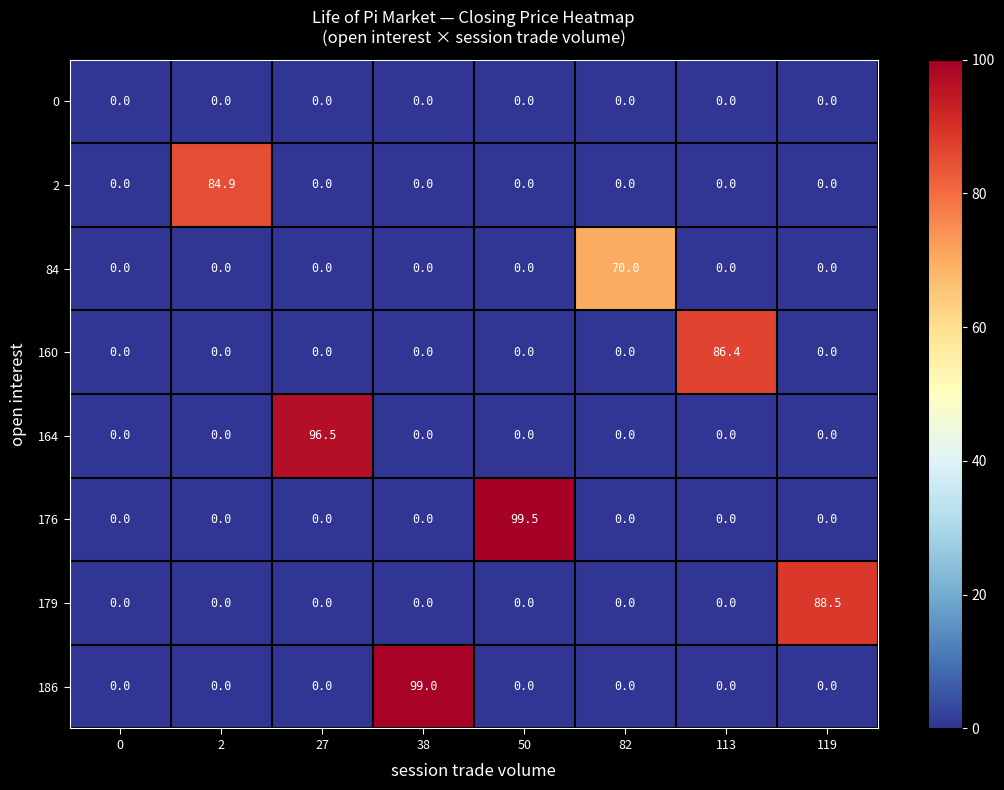

What is the difference between the highest and lowest values at 119?

88.5